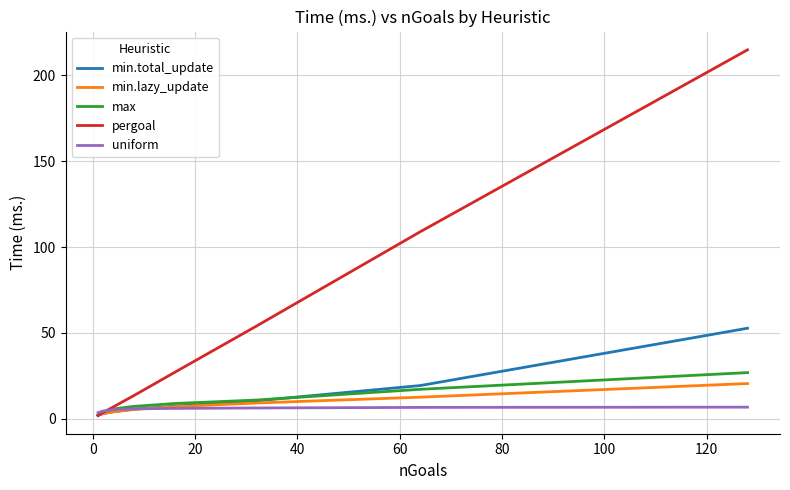

Which series has the widest spread of values?

pergoal